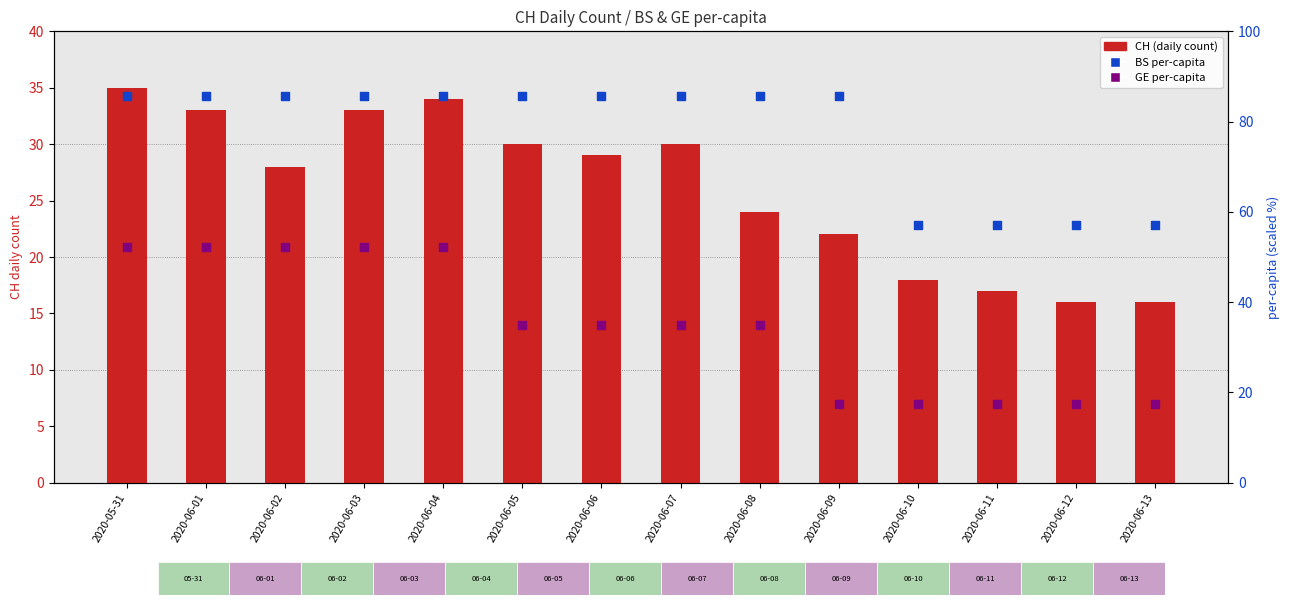

Is the value of GE per-capita at 2020-06-12 greater than the value of CH (daily count) at 2020-06-02?

No